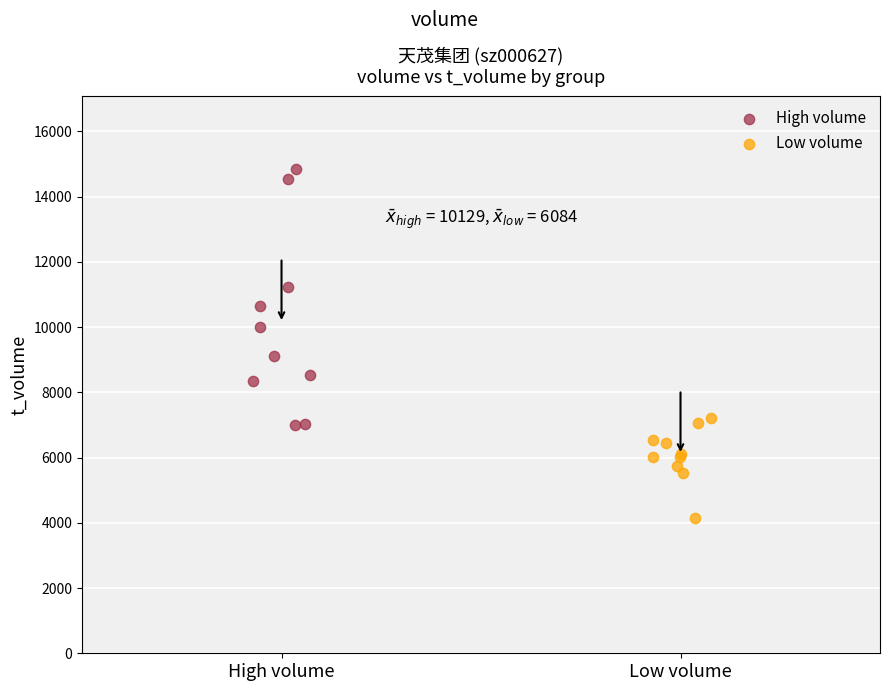

Which series reaches the minimum Y coordinate?

Low volume